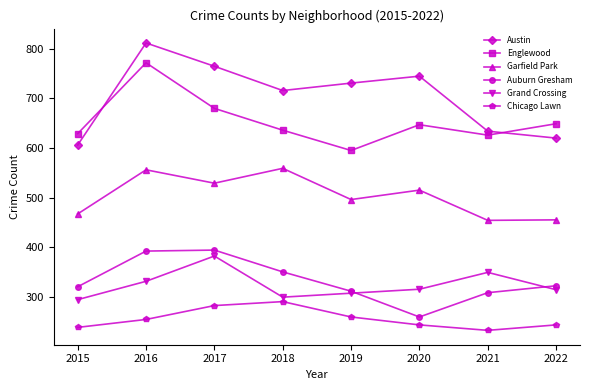

Count the number of data series in this chart.

6